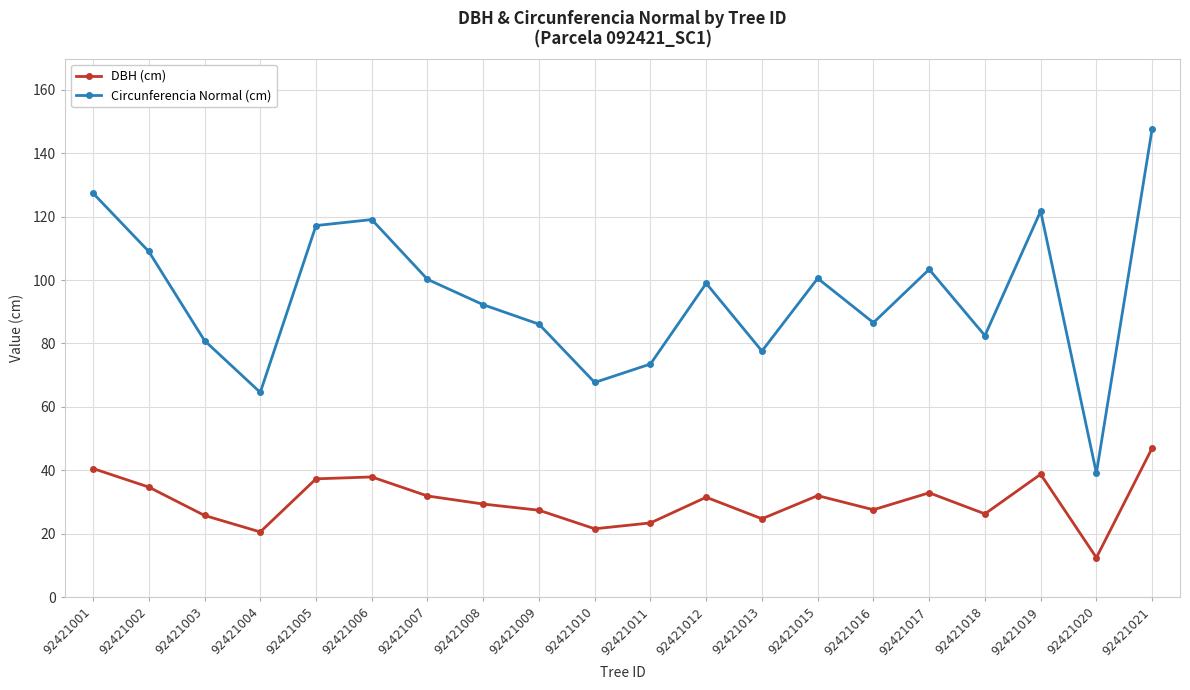

Rank the series by their average value, from highest to lowest.

Circunferencia Normal (cm), DBH (cm)